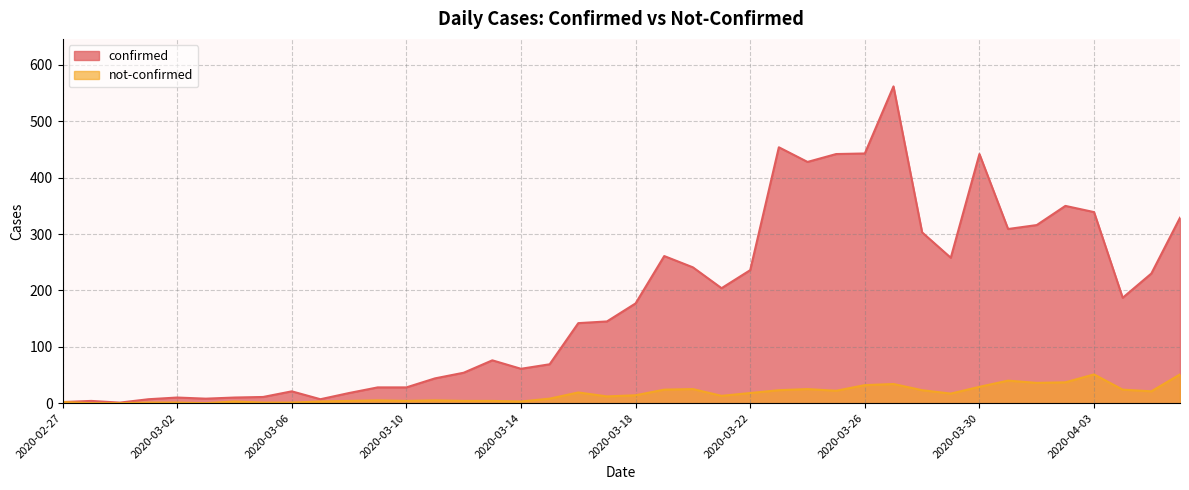

How many values in not-confirmed are above zero?

37